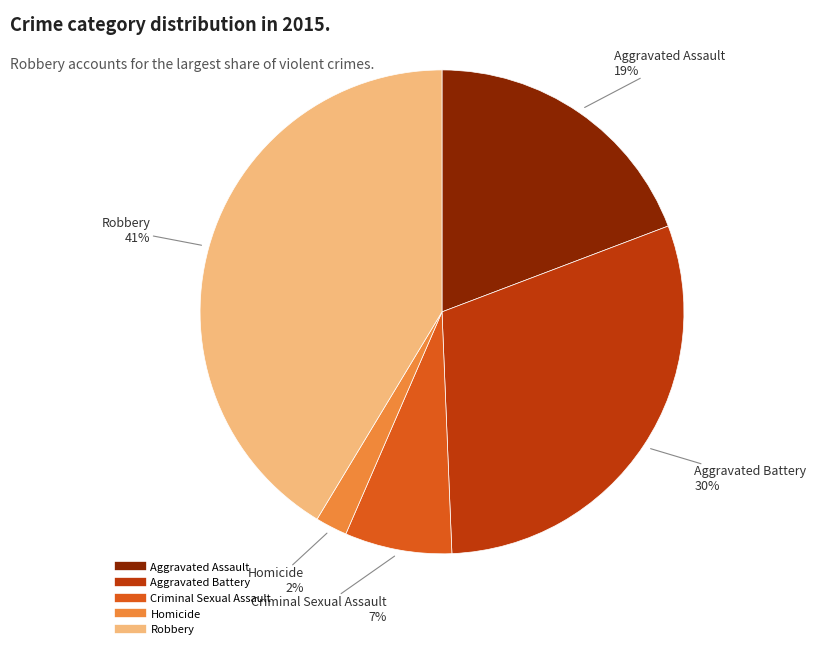

What is the smallest slice in the pie chart?

Homicide